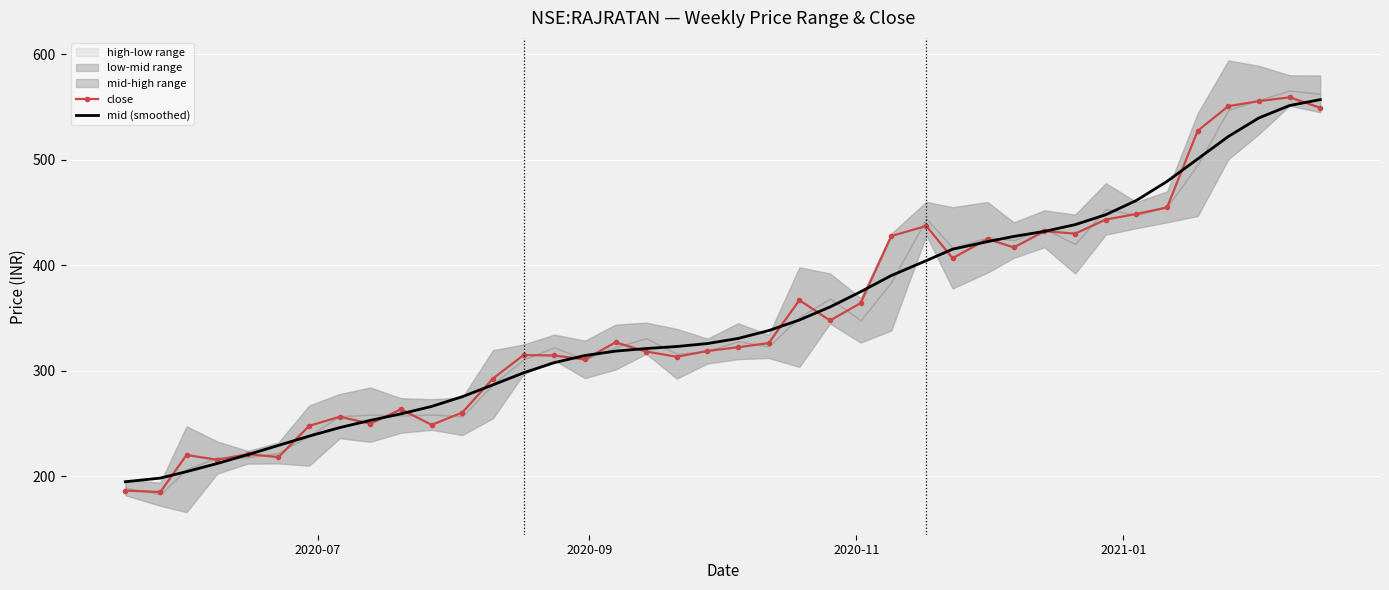

What is the minimum value for mid (smoothed)?

194.8